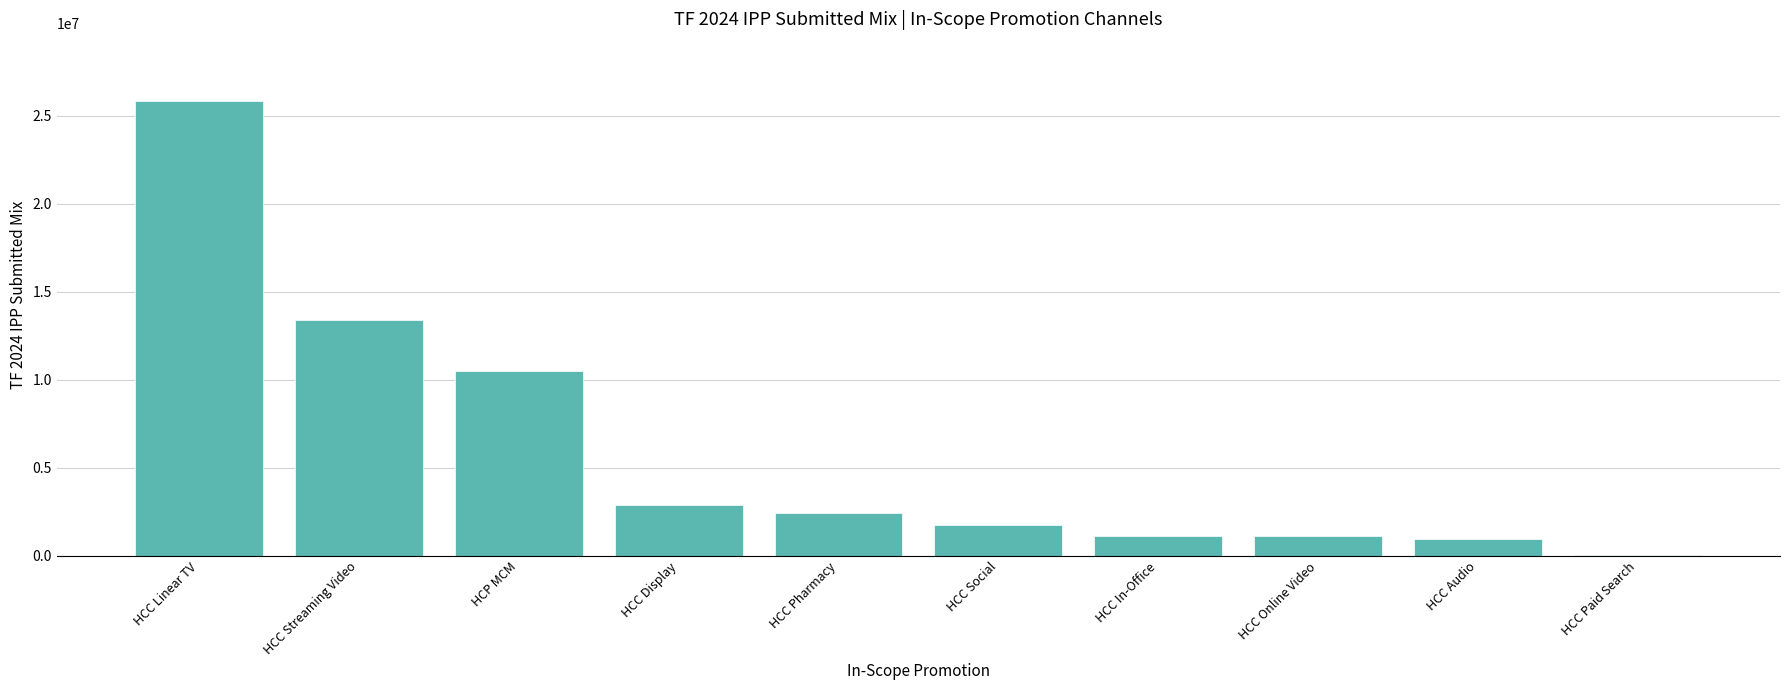

Approximately how many times larger is the value at HCC Streaming Video compared to HCC Linear TV?

0.5